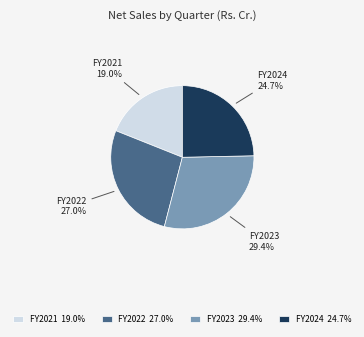

What is the ratio of the value at FY2023 29.4% to the value at FY2024 24.7%?

1.2